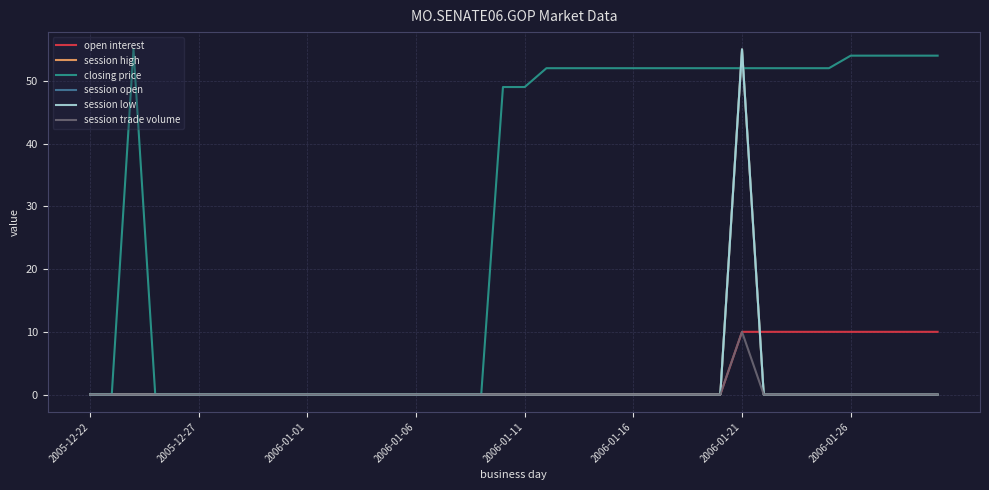

Count the number of data series in this chart.

6